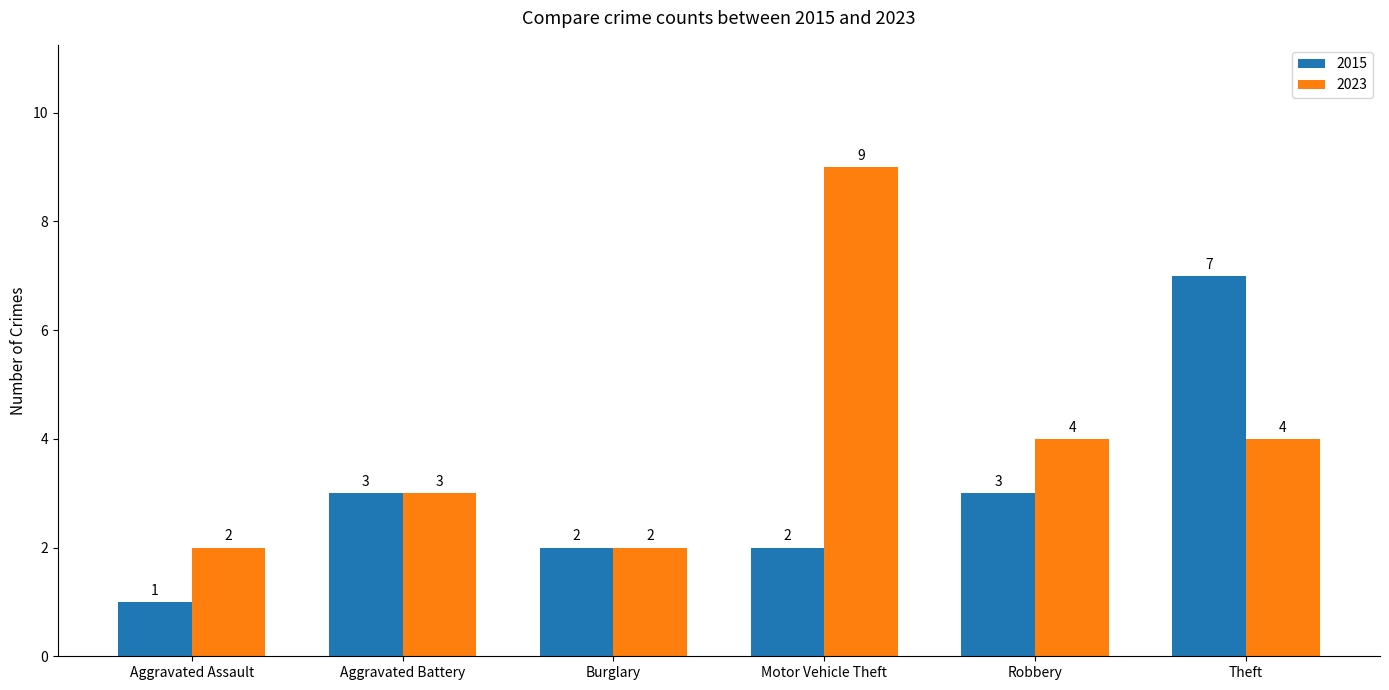

Rank the series by their average value, from lowest to highest.

2015, 2023